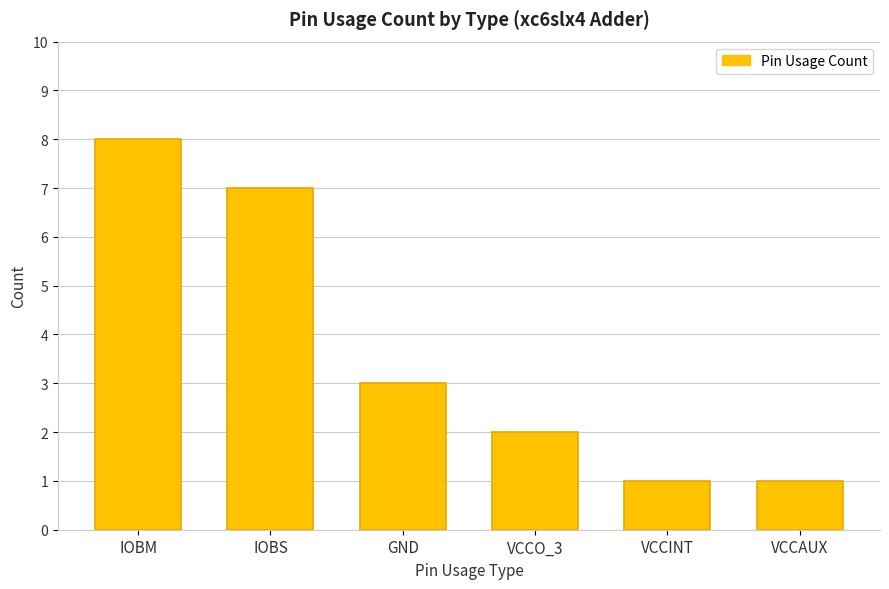

Reading left to right, transcribe all the data shown in this chart.

8	7	3	2	1	1